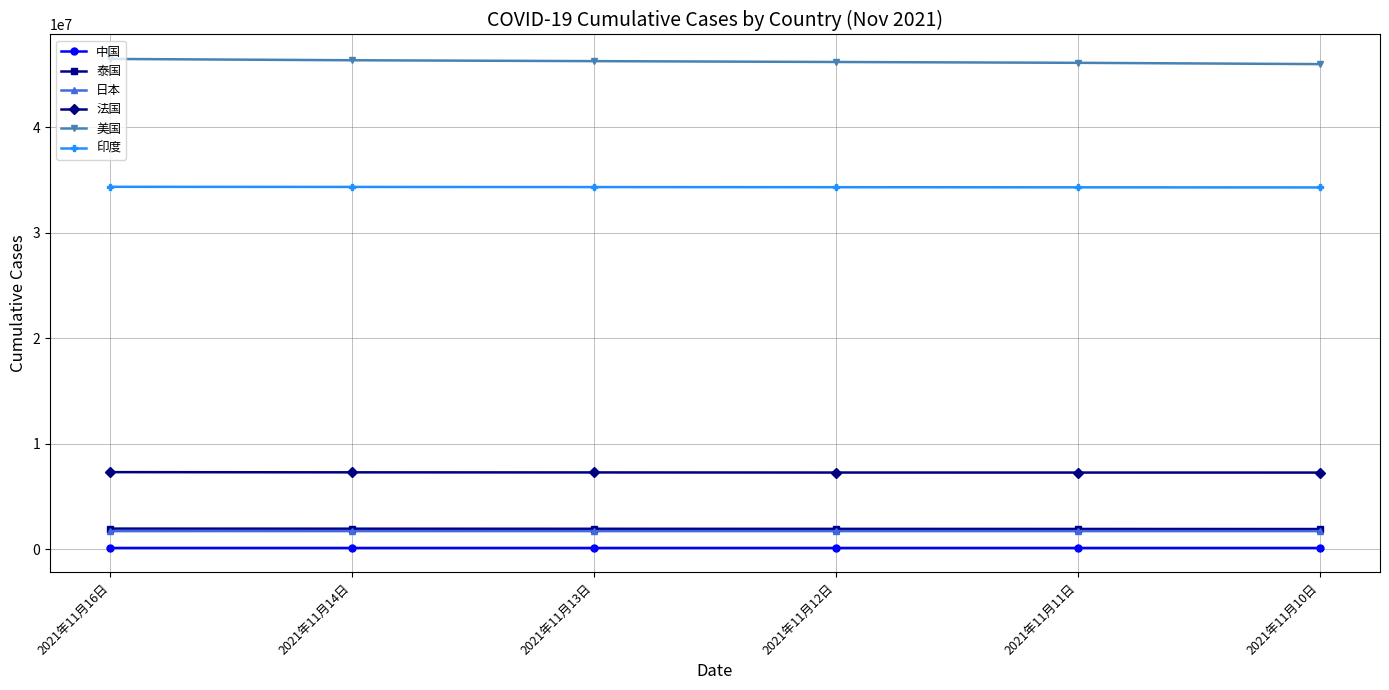

At how many categories does at least one series exceed 44683131?

6